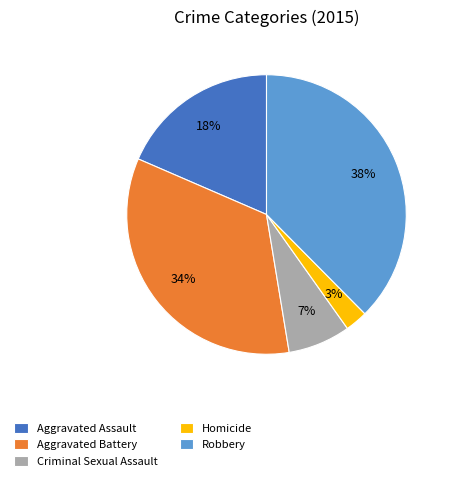

What percentage is the Aggravated Assault slice, to the nearest percent?

18%